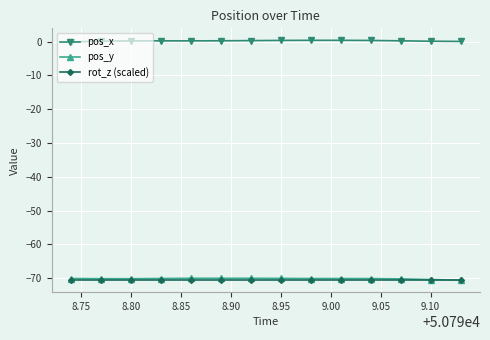

True or false: pos_y and pos_x intersect in this chart.

False